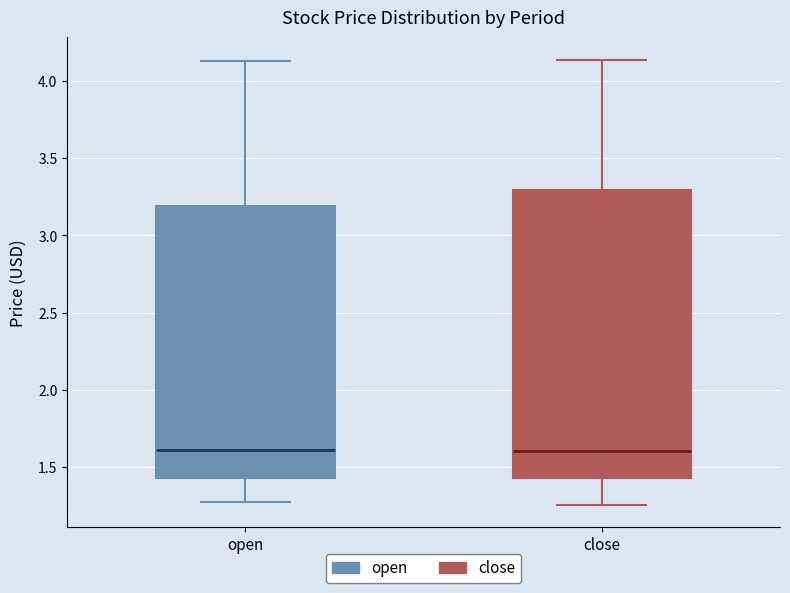

Reading left to right, transcribe this box plot: for each box, give where its median line is, the range the box spans, and where its two whiskers end, as read against the y-axis. The values are not printed on the chart, so give them approximately, as read against the axis.

open: median 1.60, box 1.45 to 3.20, whiskers 1.25 to 4.15
close: median 1.60, box 1.45 to 3.30, whiskers 1.25 to 4.15